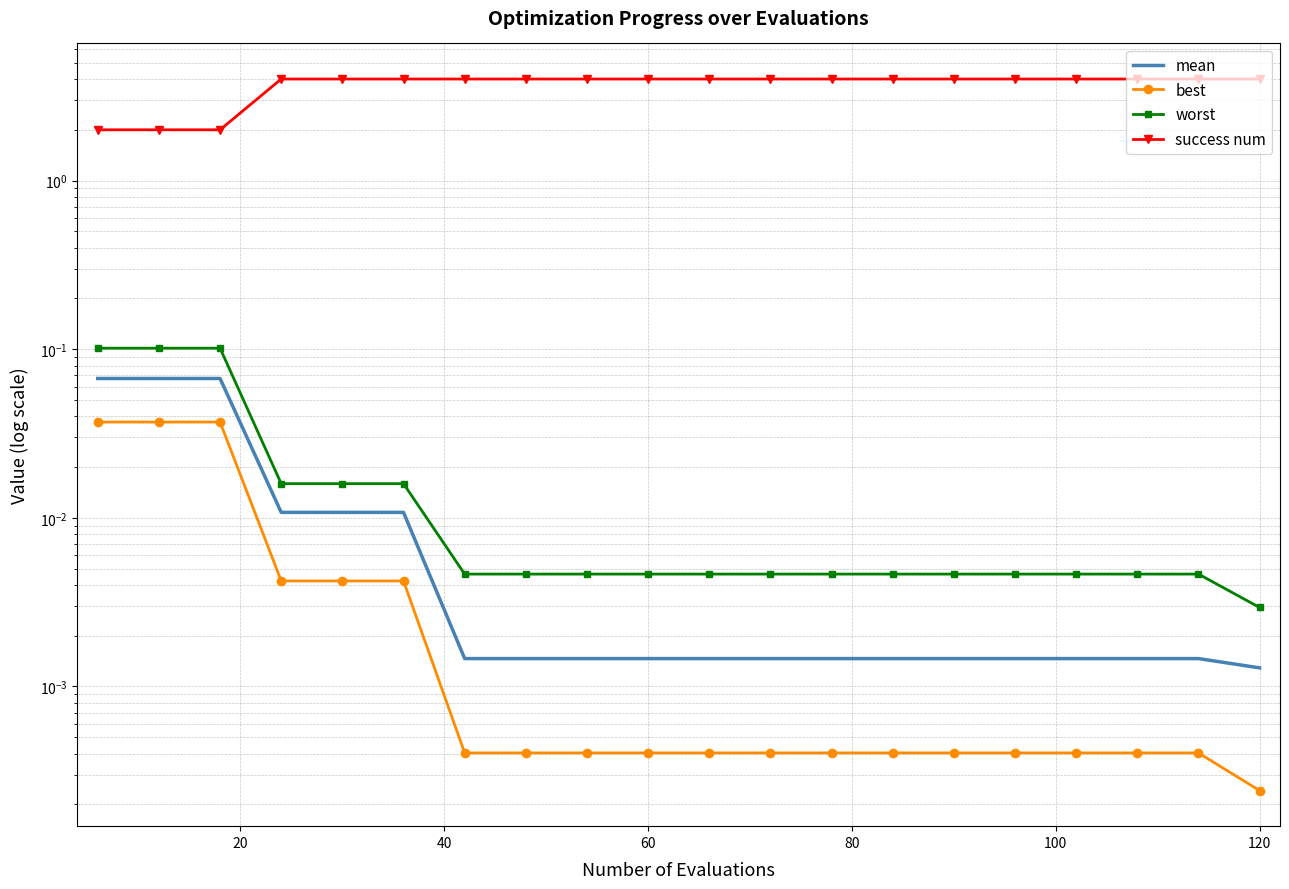

List the series in order of their peak value, lowest first.

best, mean, worst, success num